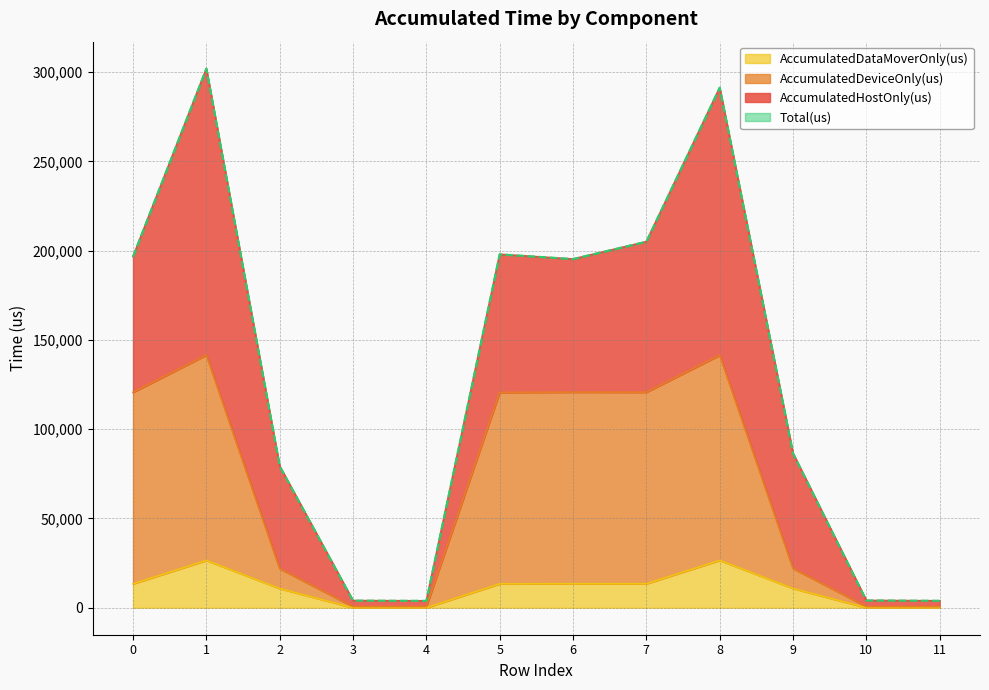

Is it true that AccumulatedDeviceOnly(us) equals 672.1 at 3?

True